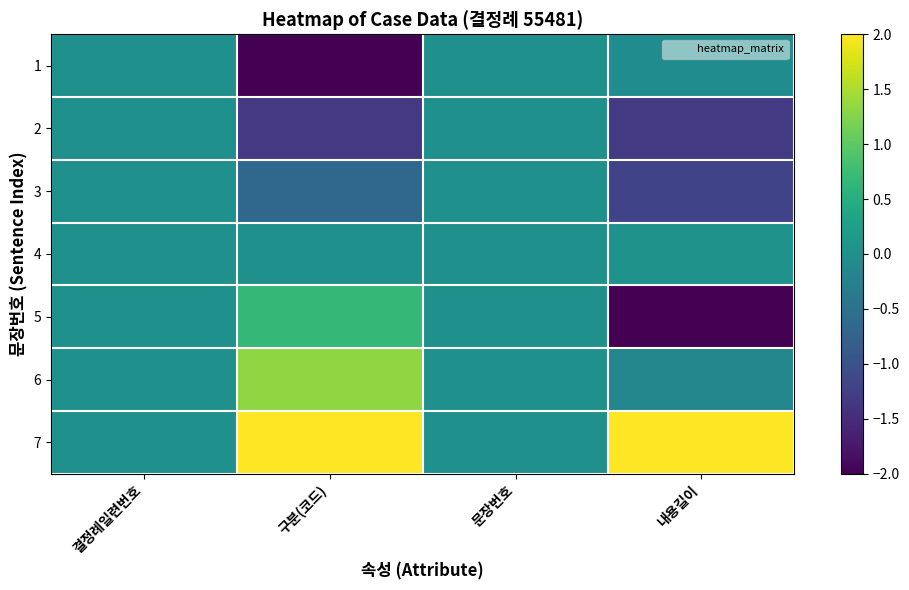

At which category does the chart reach its minimum across all series?

구분(코드)